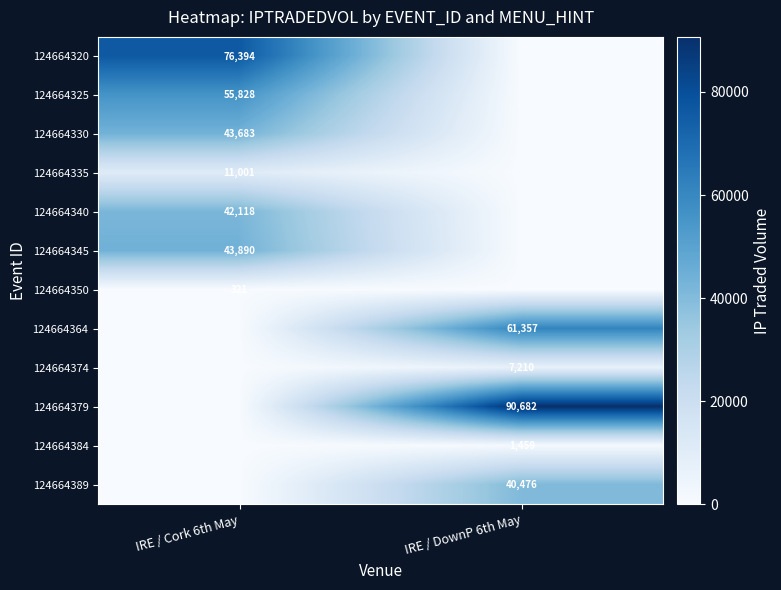

True or false: 124664330 has a value of 63156 at IRE / Cork 6th May.

False